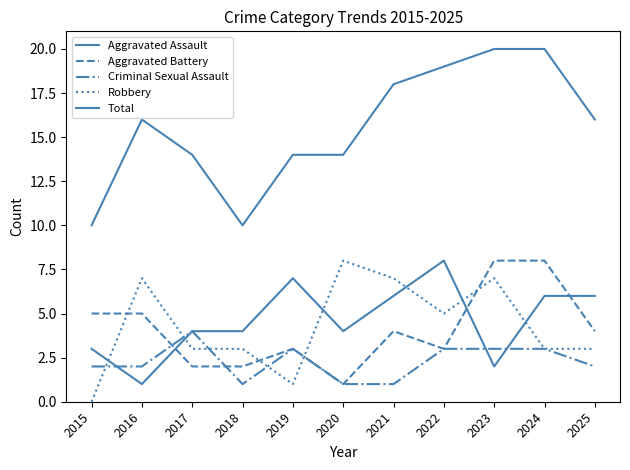

Is it true that Robbery equals 1 at 2019?

True